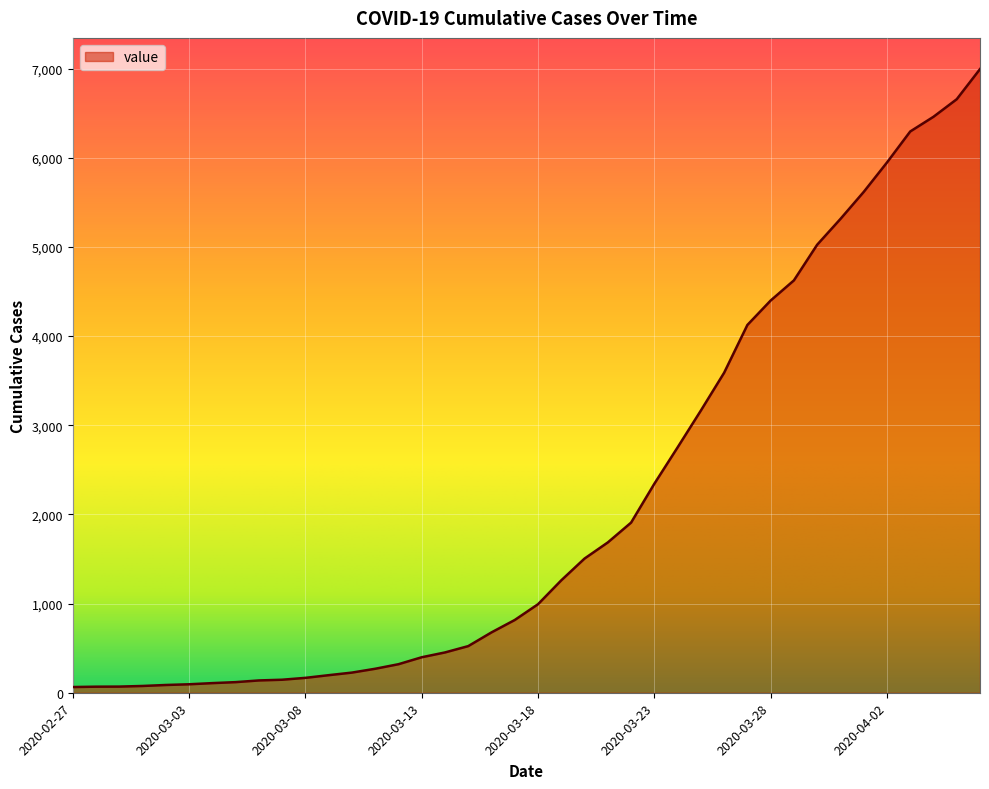

What is the maximum value shown in the chart?

6995